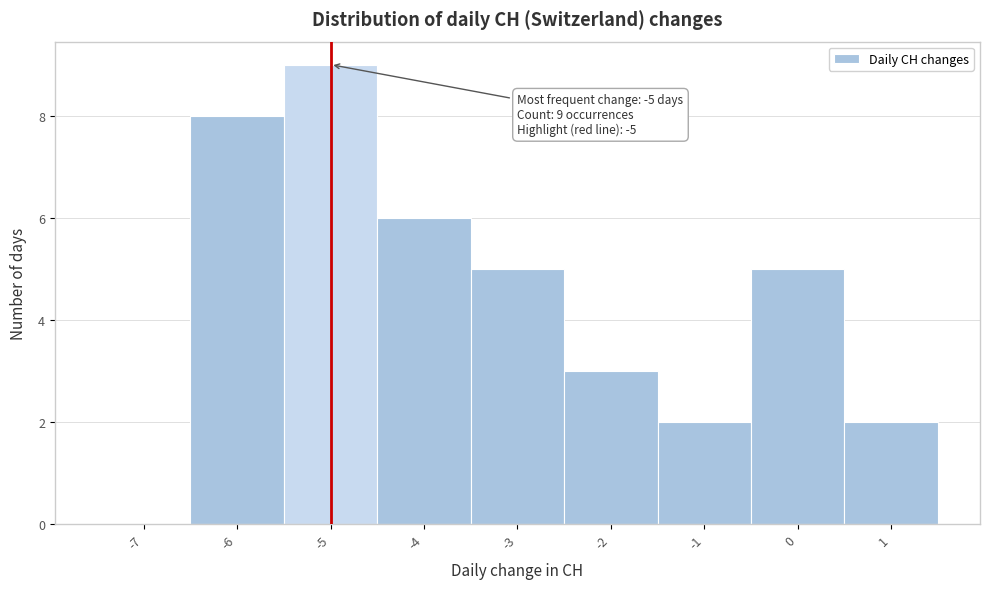

Reading right to left, what are all the values shown in this chart?

1=2	0=5	-1=2	-2=3	-3=5	-4=6	-5=9	-6=8	-7=0